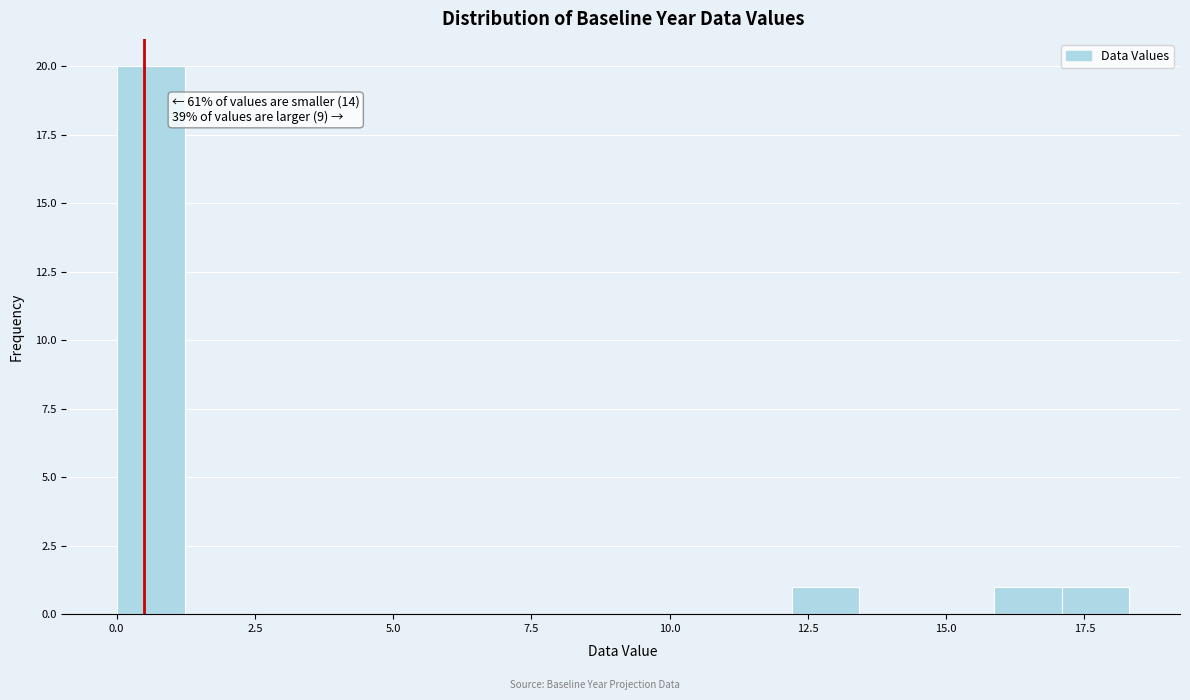

Around what value on the x-axis is the tallest bar? Give the approximate position of its centre, as read against the axis.

0.5